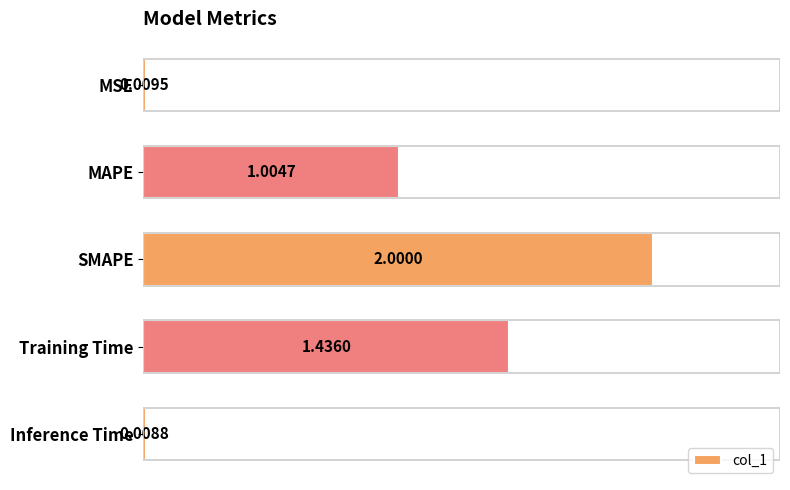

What is the label of the 3rd bar from the top?

SMAPE